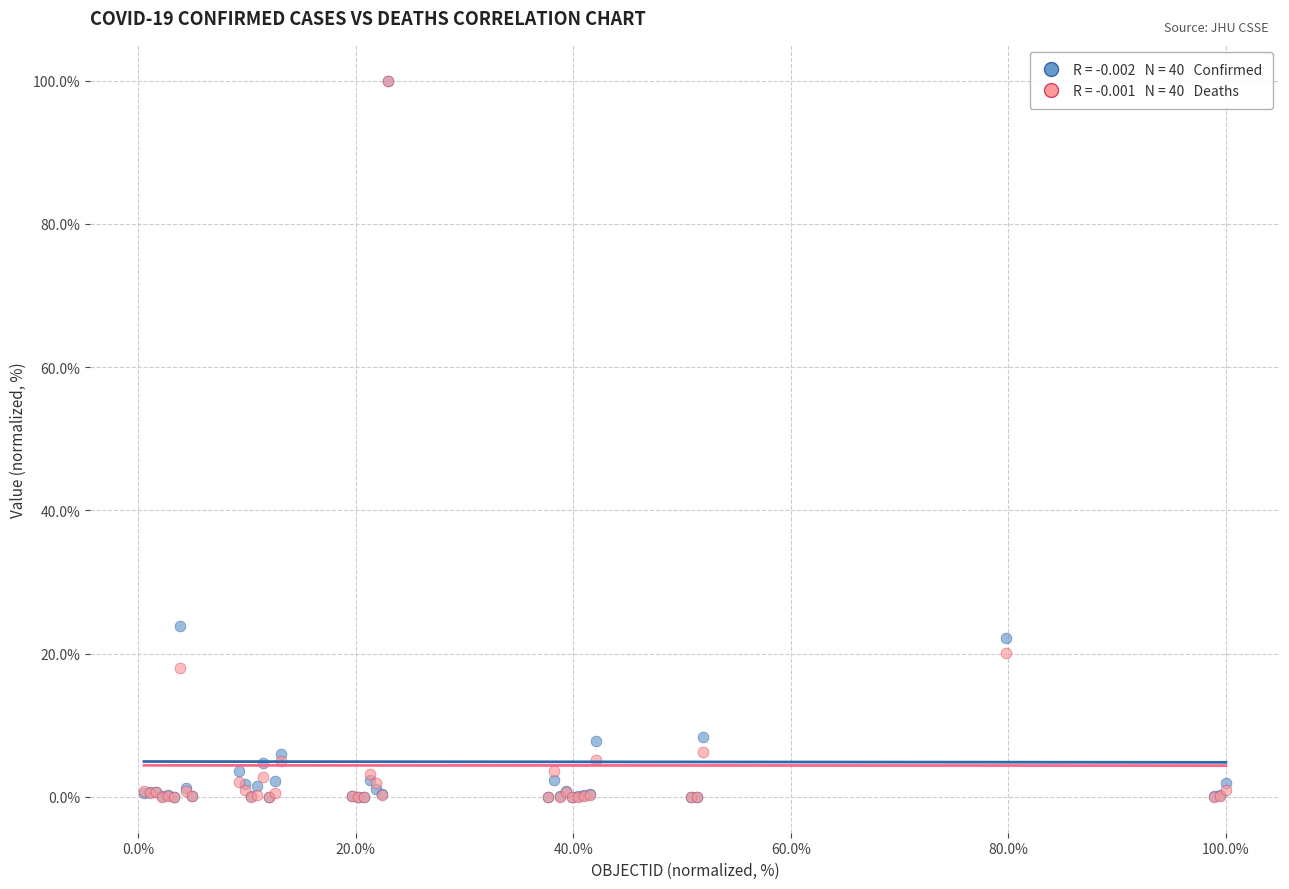

Across all series, what Y value is closest to 50?

23.8